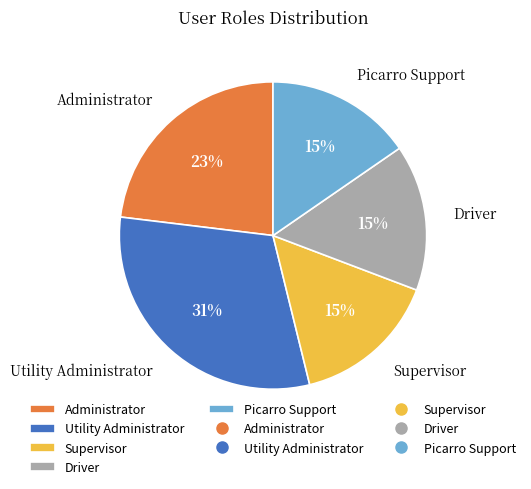

Does Utility Administrator account for over 50% of the chart?

No